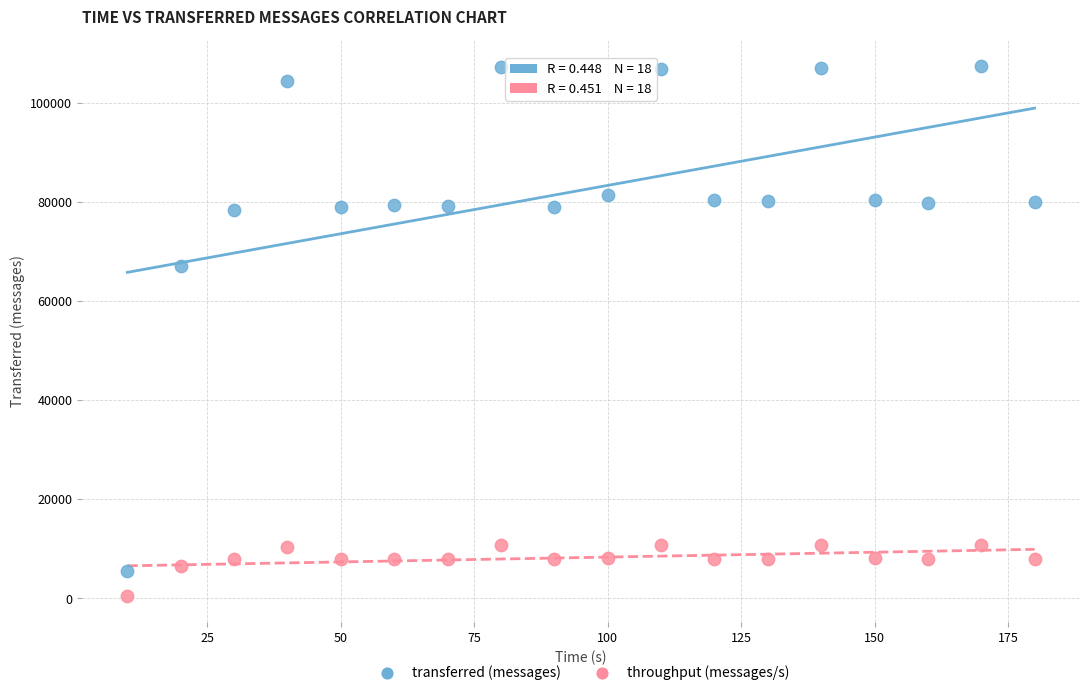

Which series contains the highest Y value?

transferred (messages)